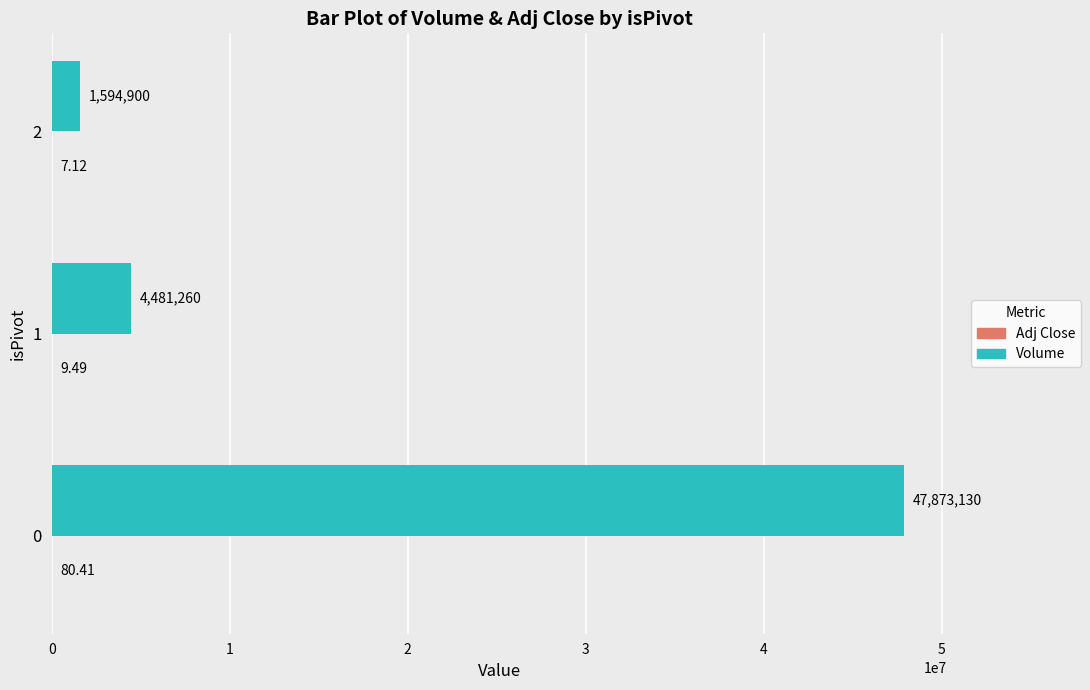

True or false: Volume has a value of 1594900.0 at 2.

True